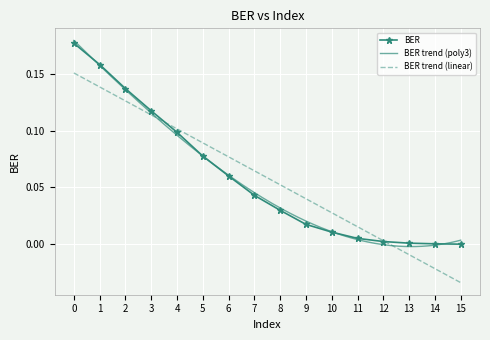

What is the difference between the values at 0 and 15?

0.2